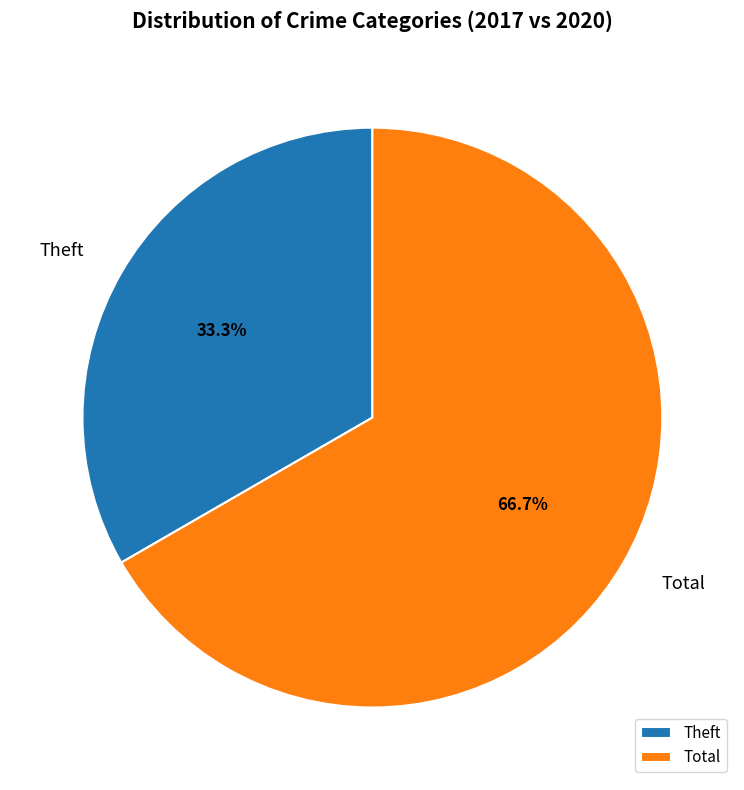

Which has a higher value, Total or Theft?

Total